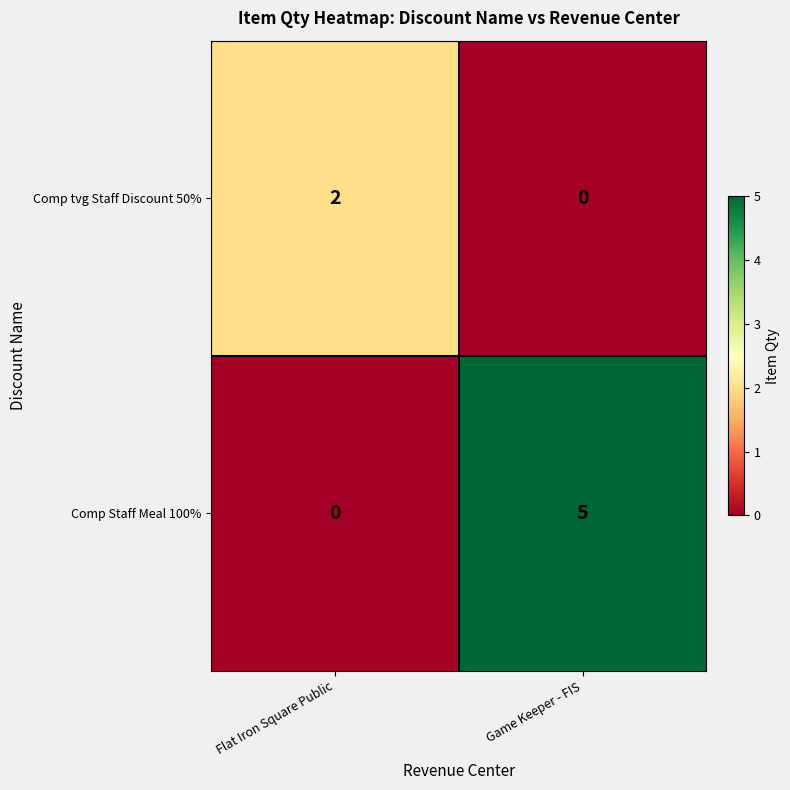

What is the difference between the highest and lowest values at Game Keeper - FIS?

5